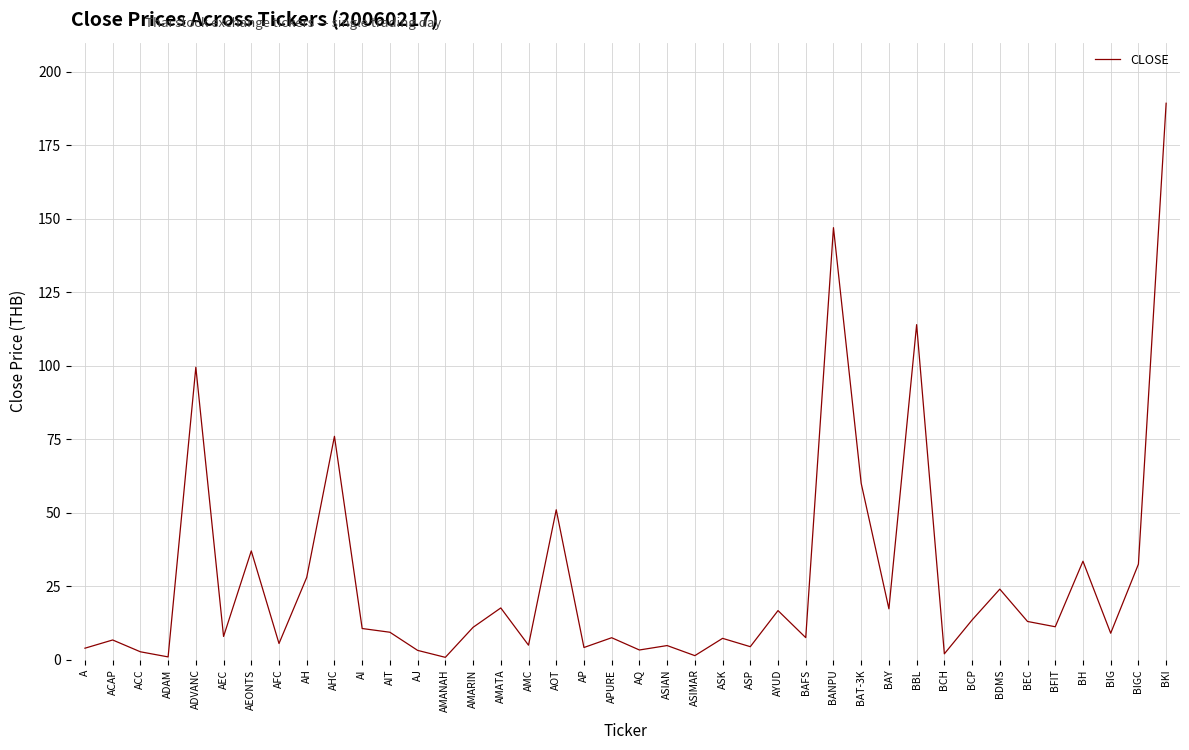

At which category does the data reach its first local peak?

ACAP